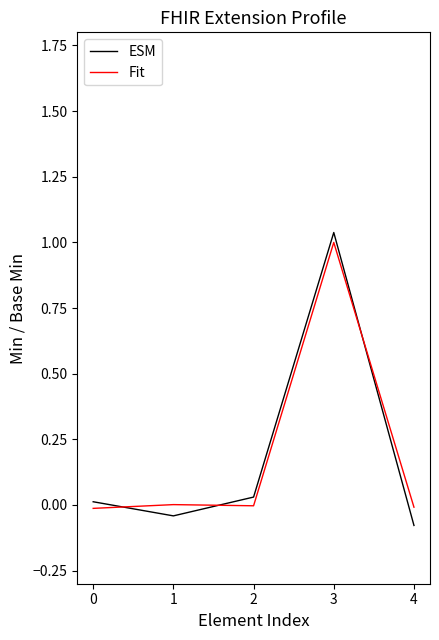

Is it true that ESM equals -0.0 at 1?

True